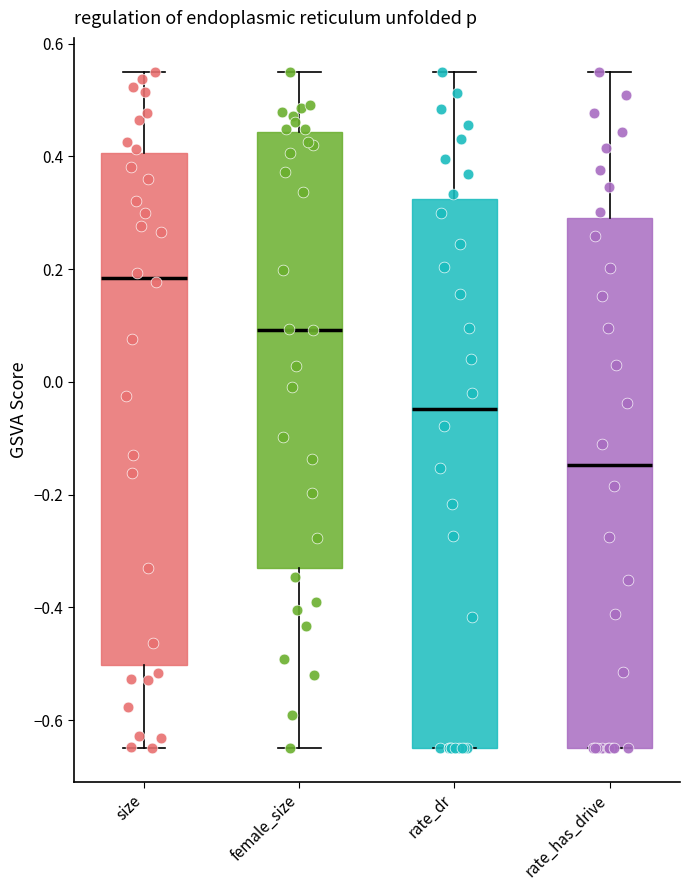

Reading left to right, read every box against the y-axis: the position of its median line, the range the box covers, and the ends of its whiskers. The values are not printed on the chart, so give them approximately, as read against the axis.

size: median 0.18, box -0.50 to 0.40, whiskers -0.64 to 0.56
female_size: median 0.10, box -0.32 to 0.44, whiskers -0.64 to 0.56
rate_dr: median -0.04, box -0.64 to 0.32, whiskers -0.64 to 0.56
rate_has_drive: median -0.14, box -0.64 to 0.30, whiskers -0.64 to 0.56